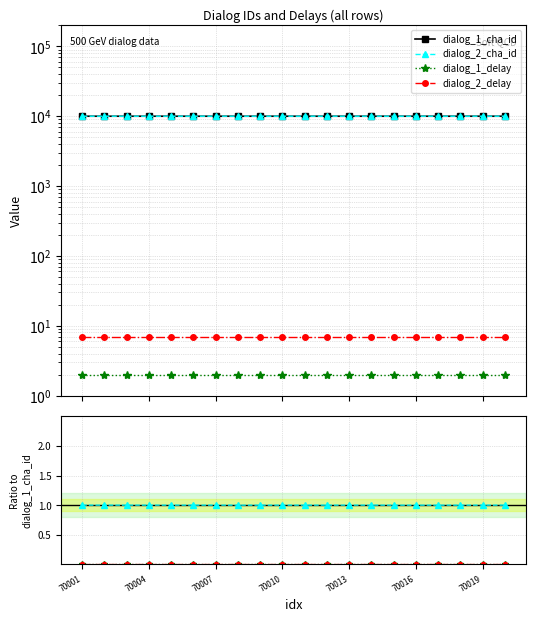

At which label does dialog_1_cha_id first exceed 10002?

70015